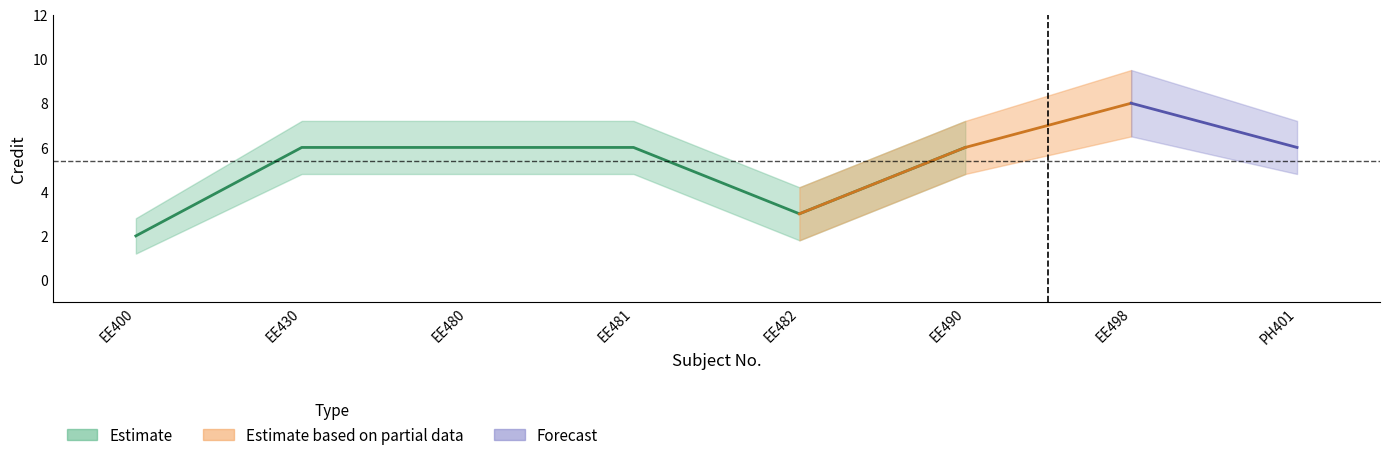

What is the difference between the highest and lowest values at EE481?

2.4